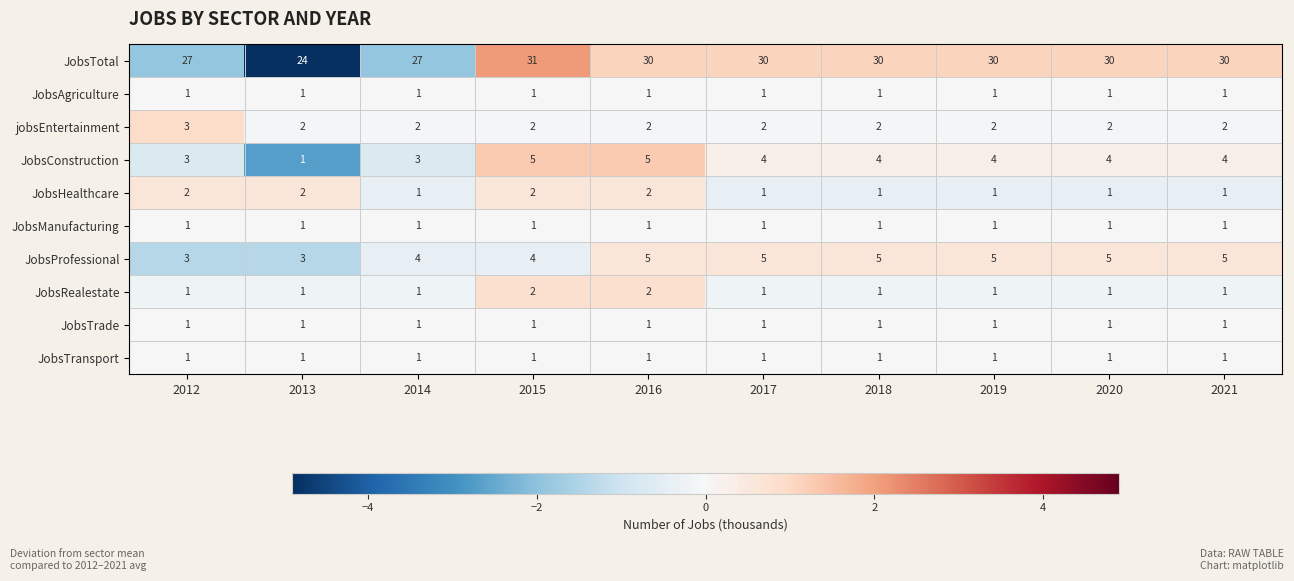

What is the sum of the JobsTotal values at 2012 and 2015?

58